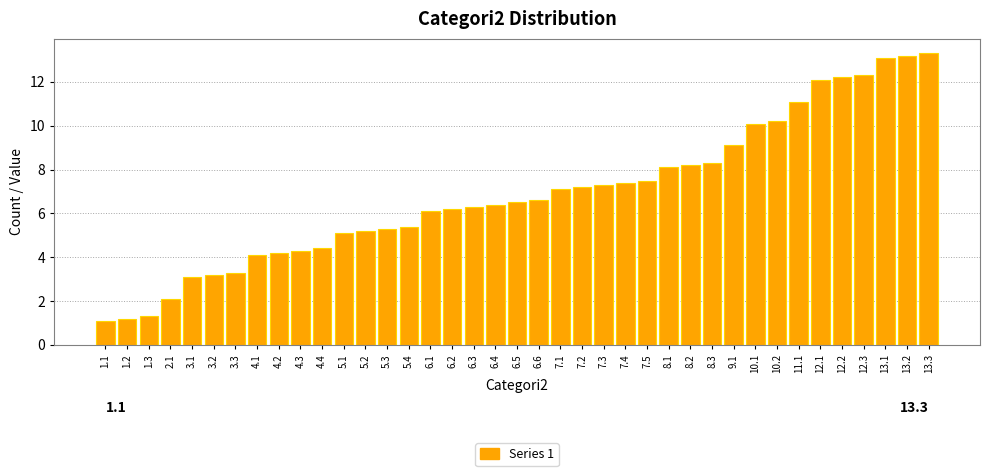

What is the label of the 1st bar from the right?

13.3